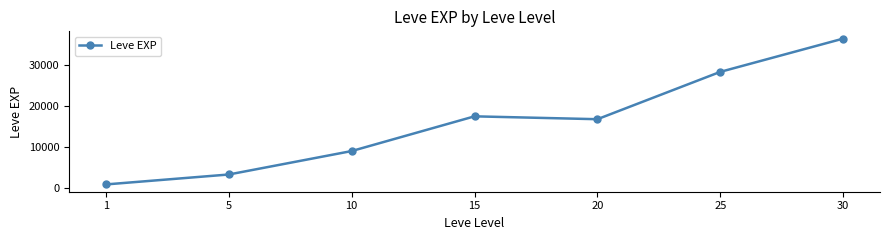

What is the value of the 5th point from the left?

16865.0